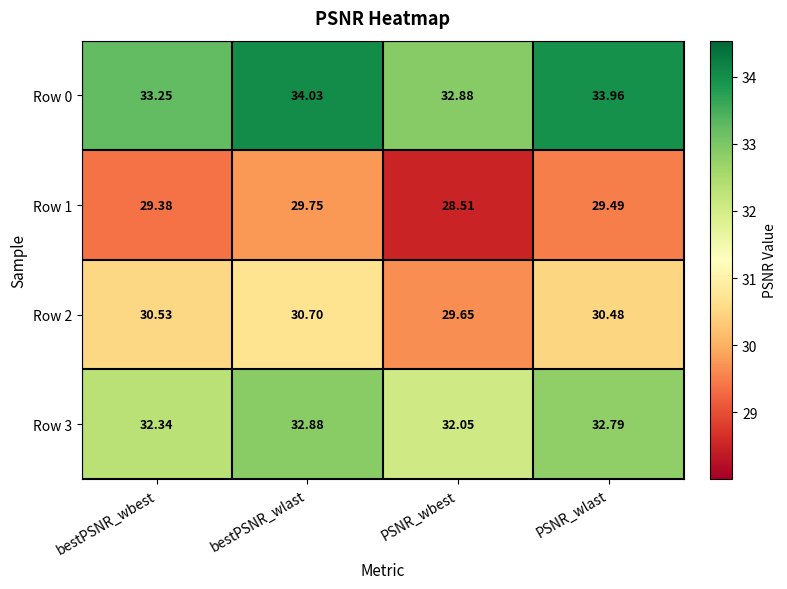

At which label does Row 1 first exceed 29?

bestPSNR_wbest